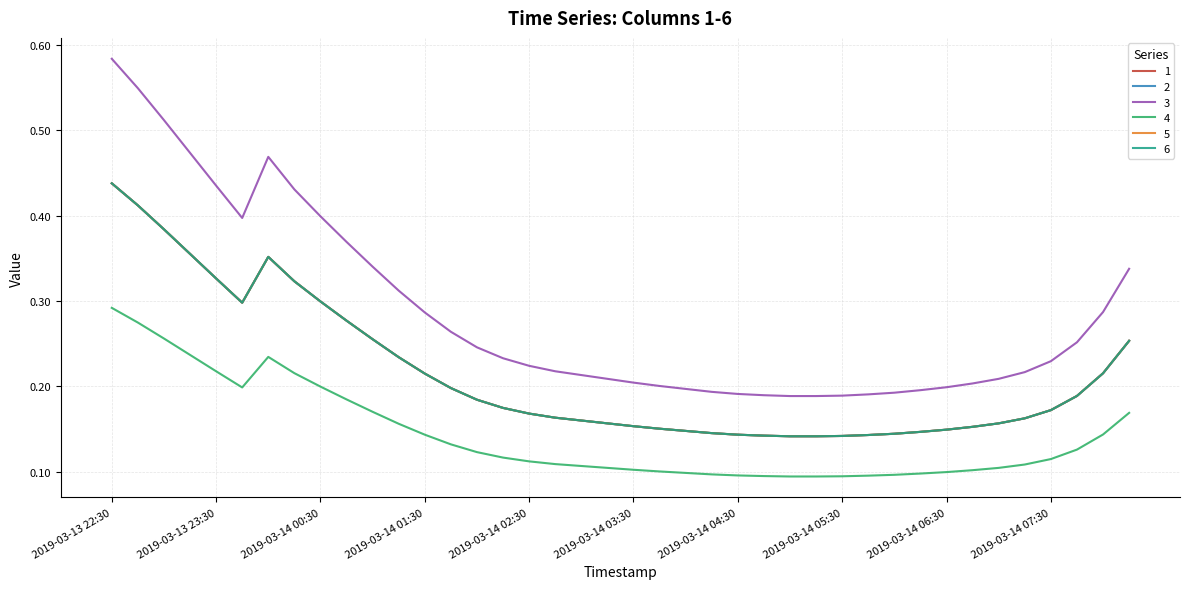

What is the sum of all 3 values?

8.6